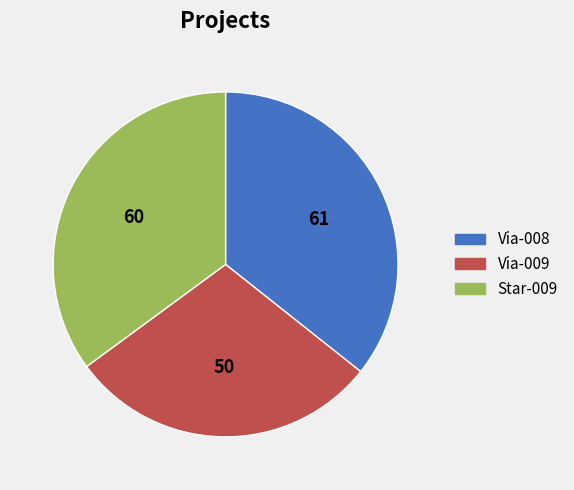

True or false: Star-009 accounts for 35% of the total.

True